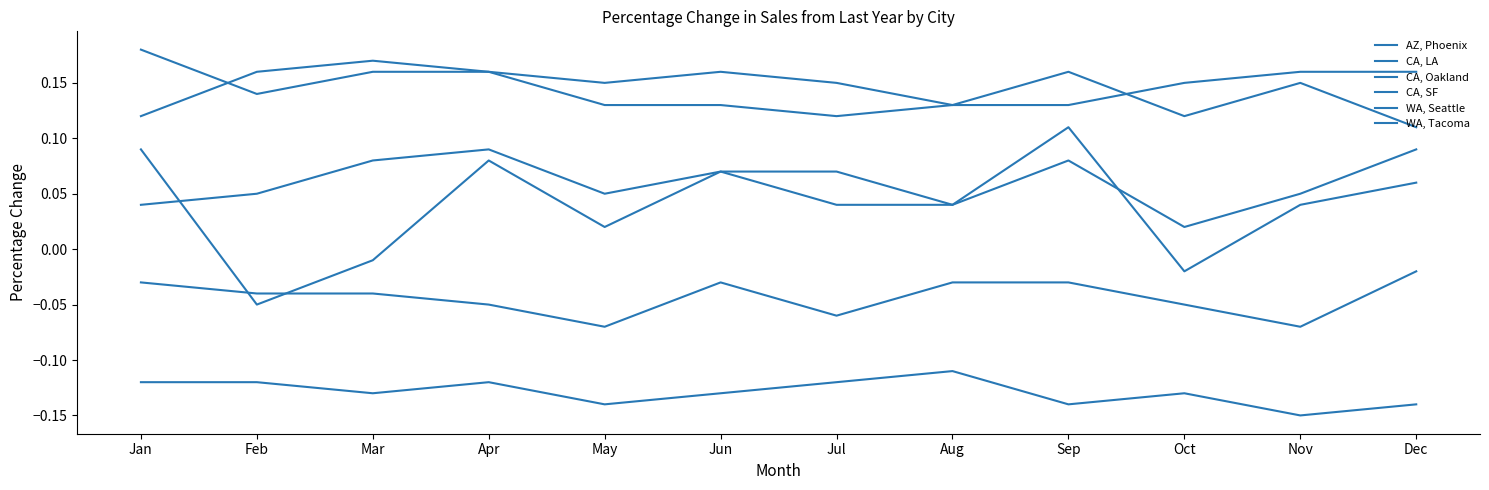

What is the difference between the highest and lowest values at Dec?

0.3